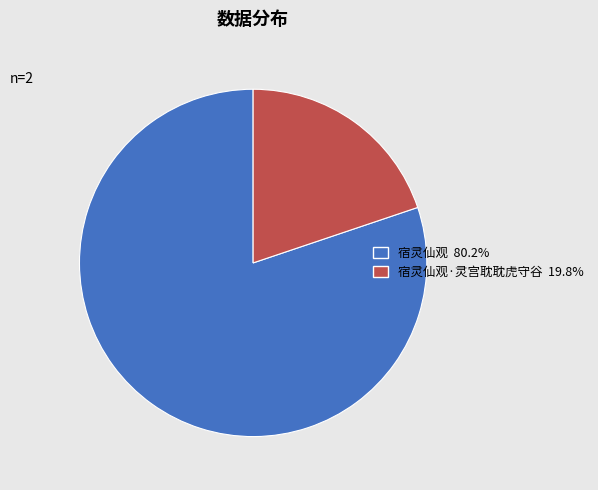

Does any single category account for the majority?

Yes